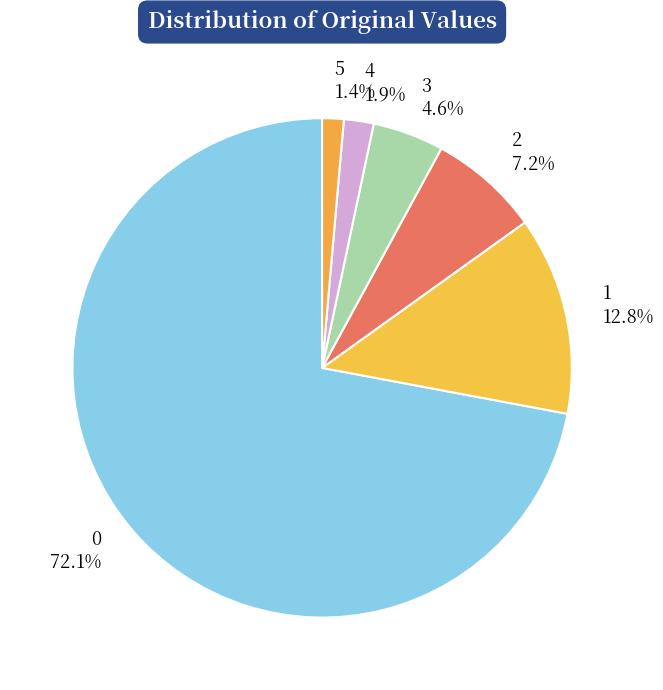

To the nearest percent, what percentage of the pie is 2?

7%